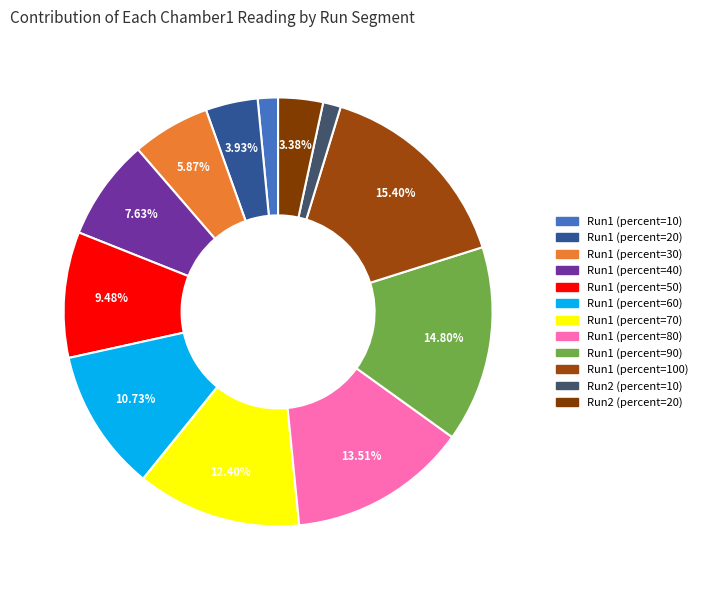

How many slices are in this pie chart?

12